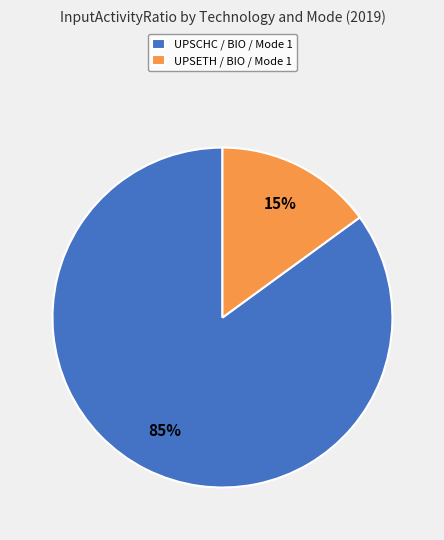

What is the ratio of the value at UPSCHC / BIO / Mode 1 to the value at UPSETH / BIO / Mode 1?

5.7